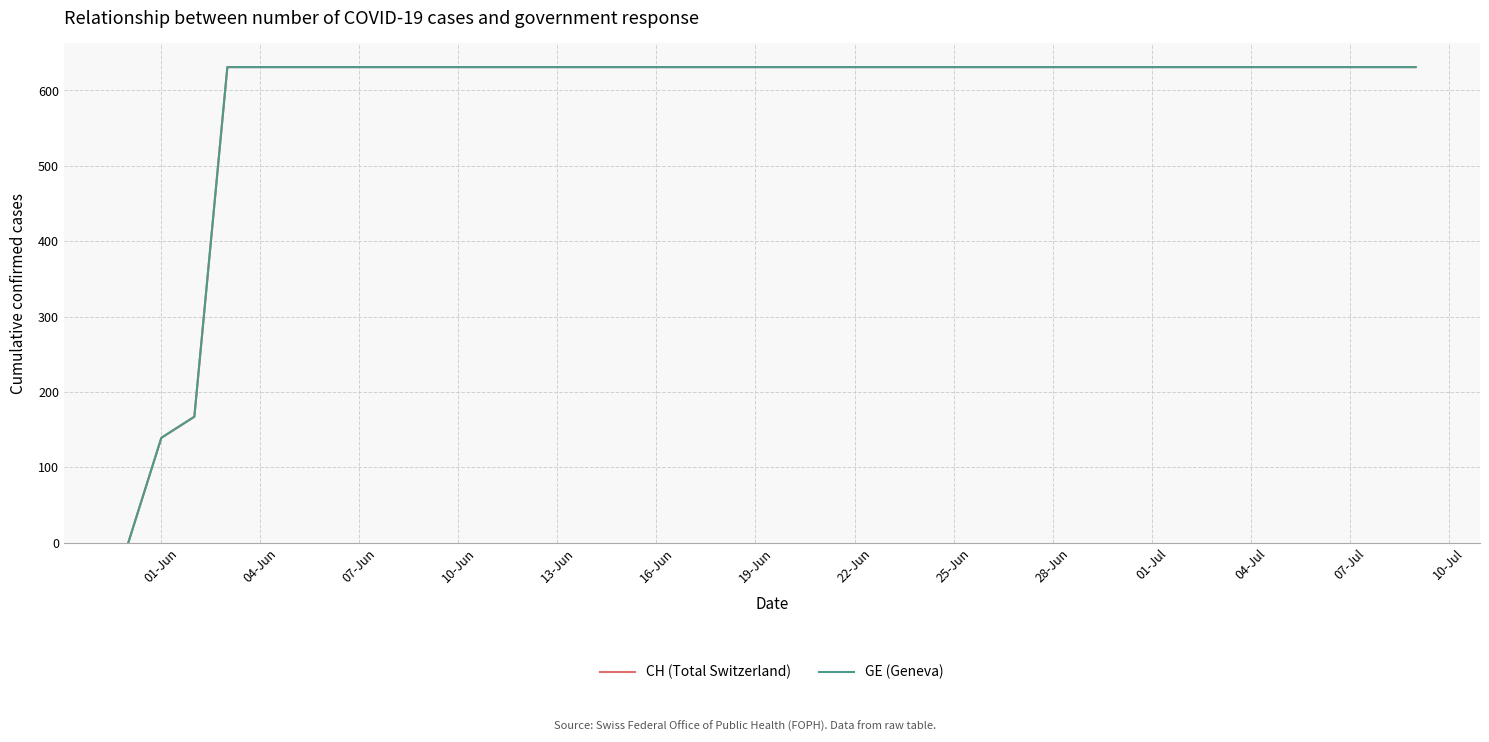

Does the chart display data point markers on the line(s)?

No